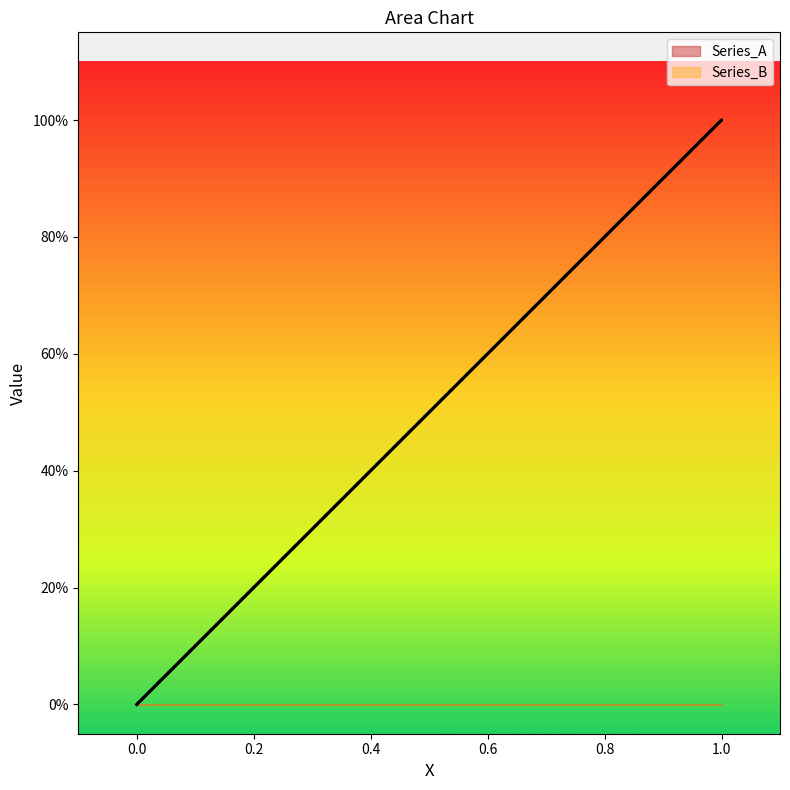

Count the Series_B values in the range 0 to 1.

3